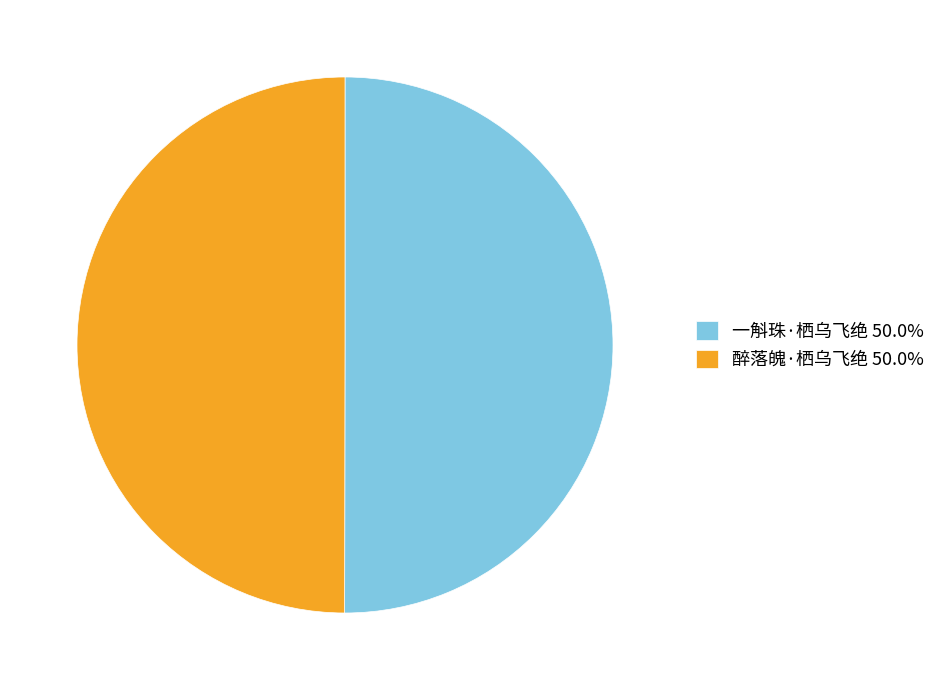

Combined, do 一斛珠·栖乌飞绝 50.0% and 醉落魄·栖乌飞绝 50.0% account for over 50%?

Yes